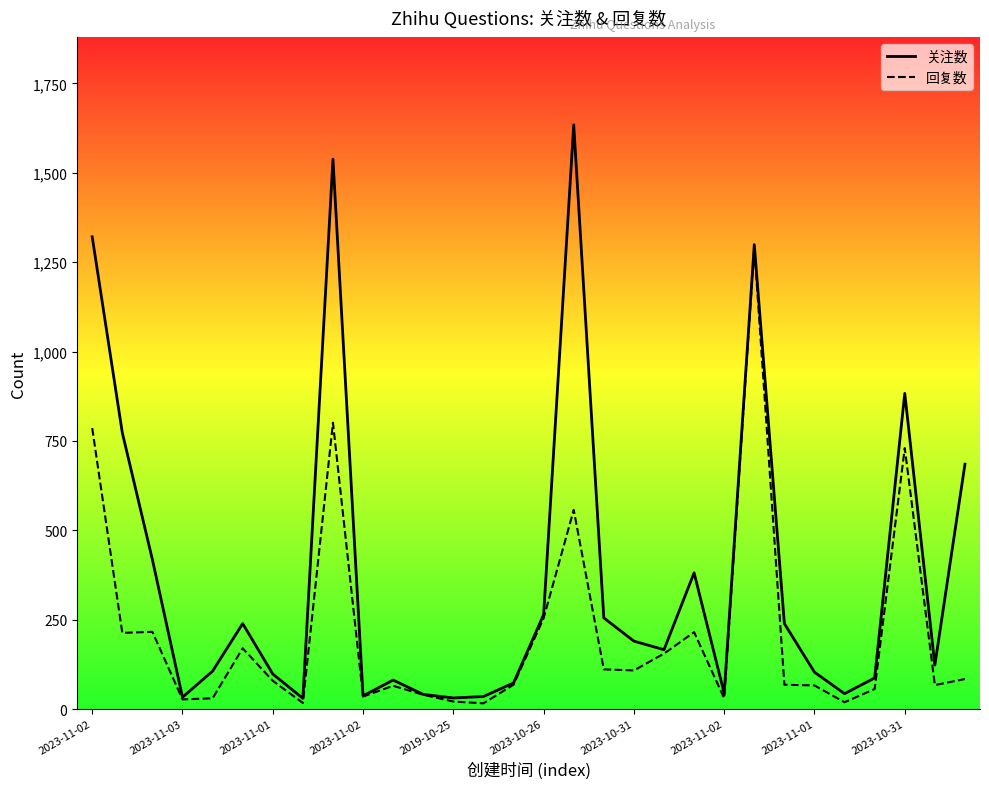

True or false: 关注数 and 回复数 cross at least once.

False